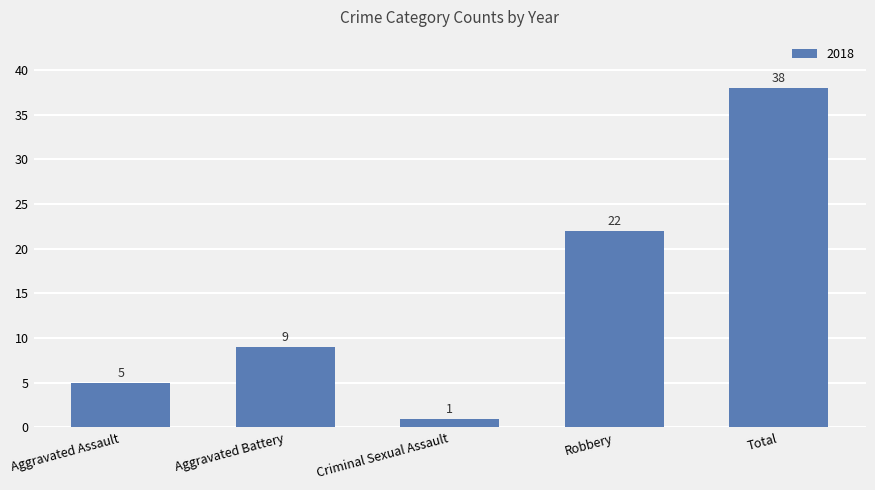

At which category does the chart reach its minimum across all series?

Criminal Sexual Assault